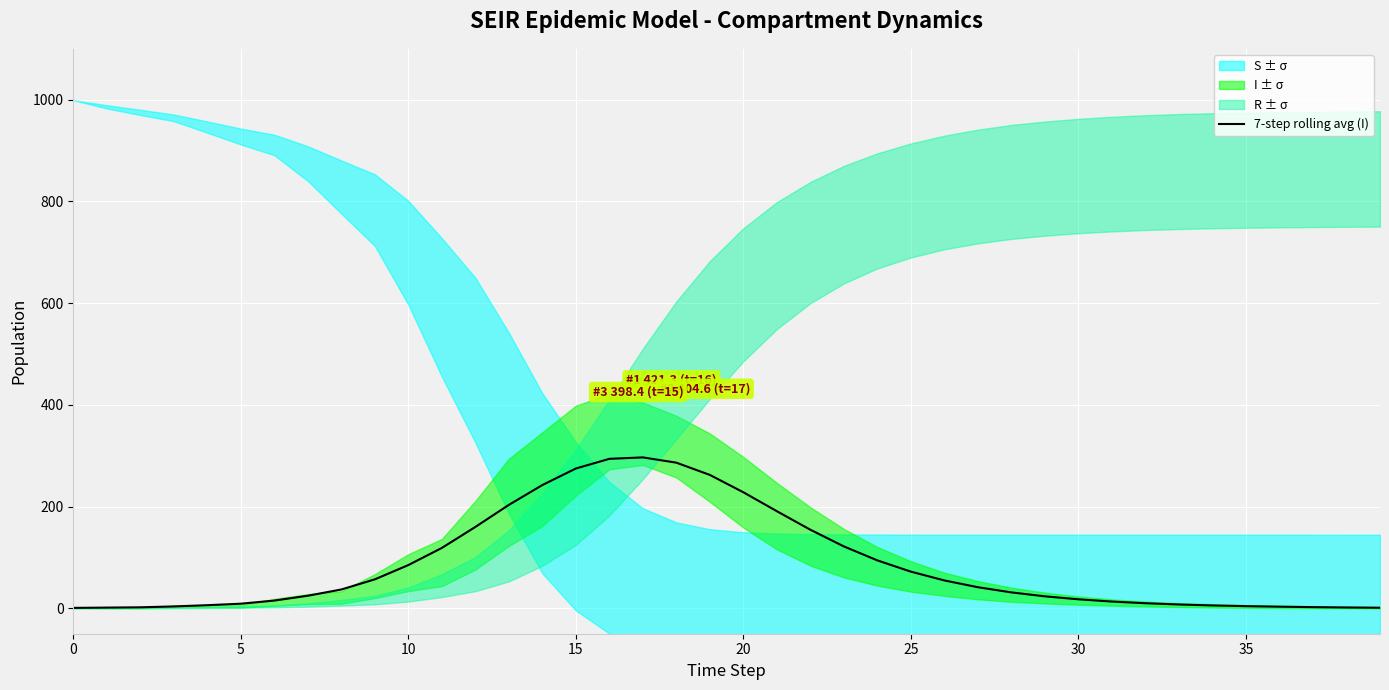

Is it true that the value at 12 is 260.8?

False